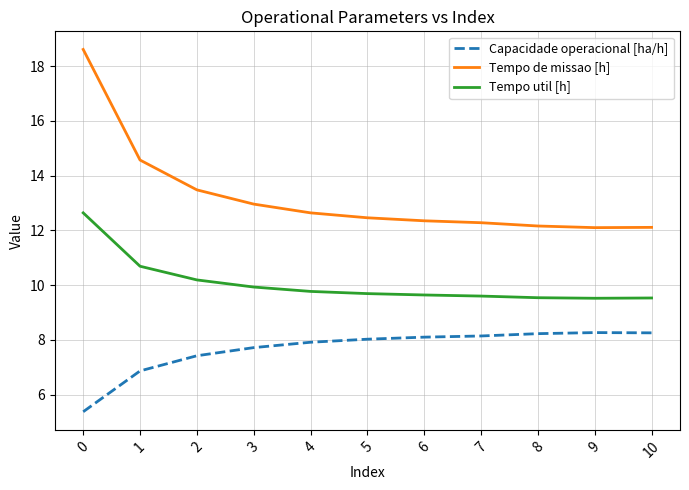

True or false: Tempo de missao [h] has a value of 12.1 at 10.

True